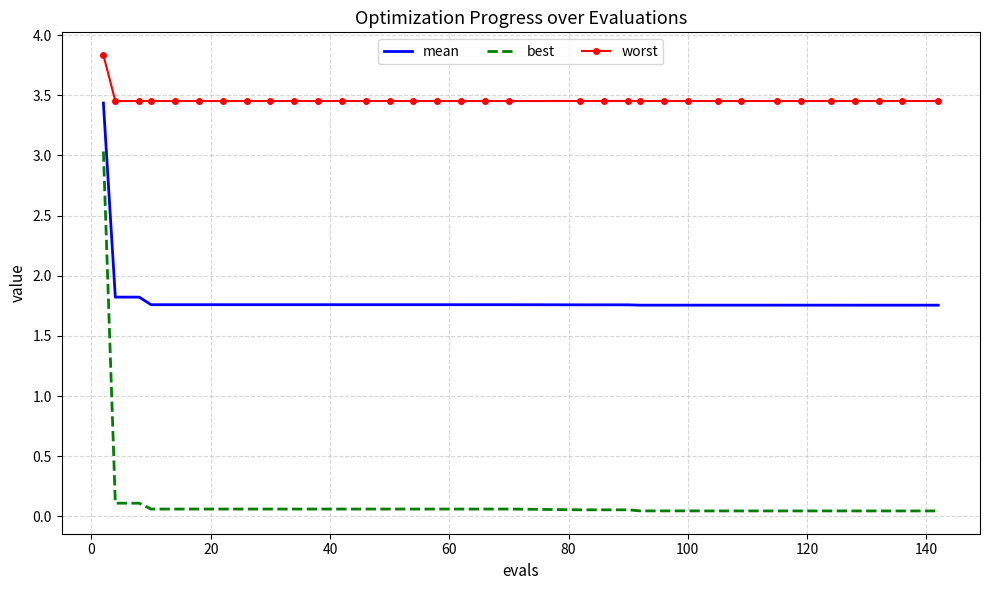

What is the highest value of the best series?

3.0